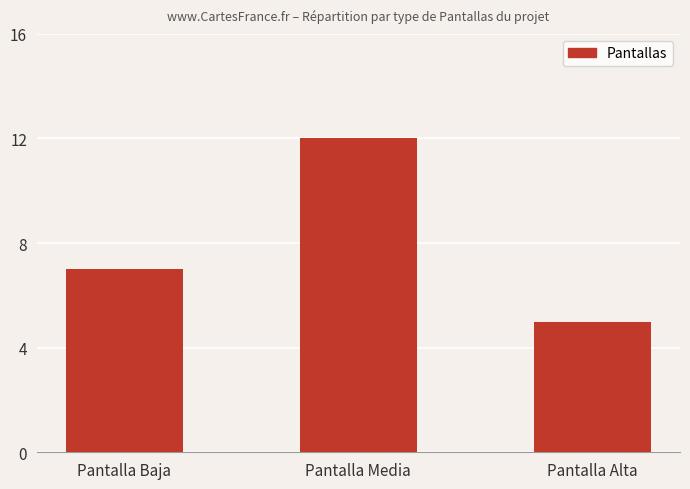

List the labels in order of value, largest first.

Pantalla Media, Pantalla Baja, Pantalla Alta